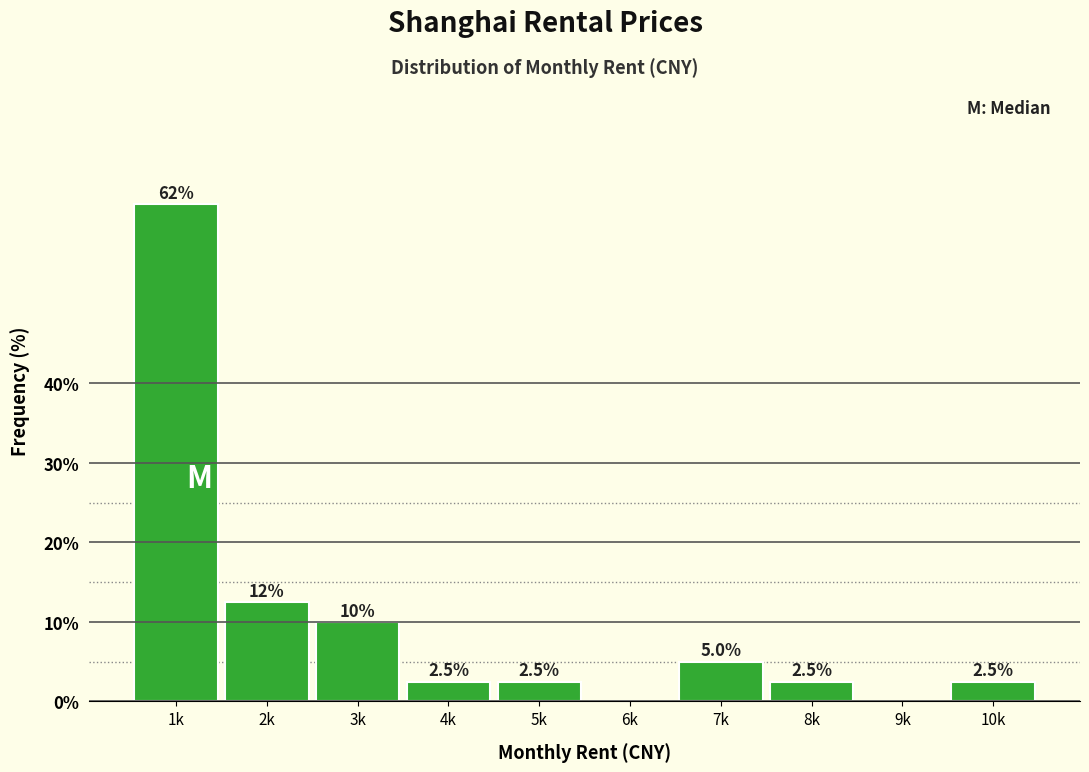

Reading left to right, extract all data points from this chart.

1k=62.5	2k=12.5	3k=10.0	4k=2.5	5k=2.5	6k=0.0	7k=5.0	8k=2.5	9k=0.0	10k=2.5